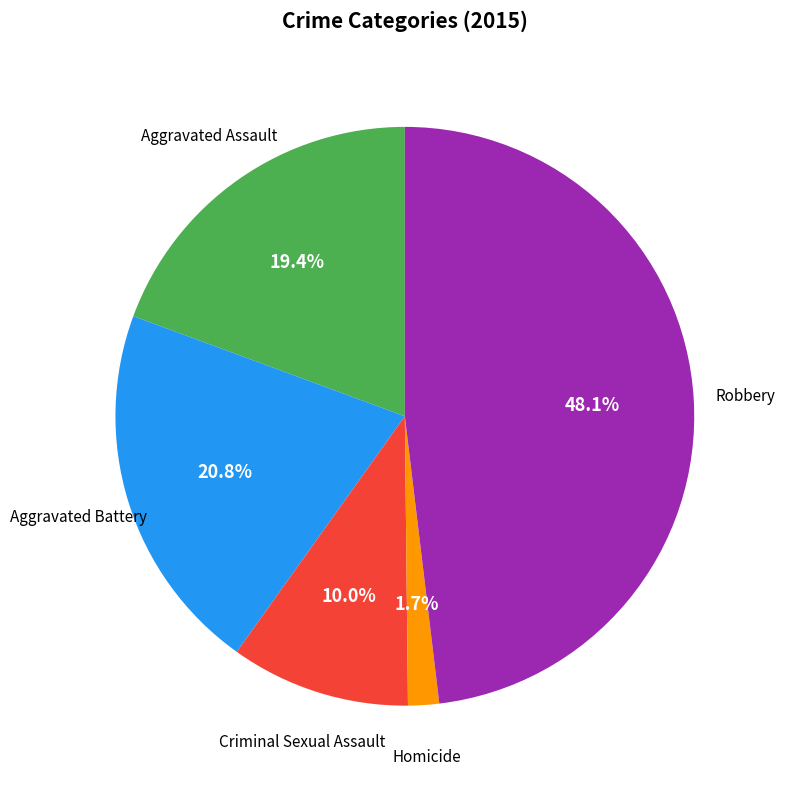

What is the ratio of the value at Aggravated Battery to the value at Robbery?

0.4